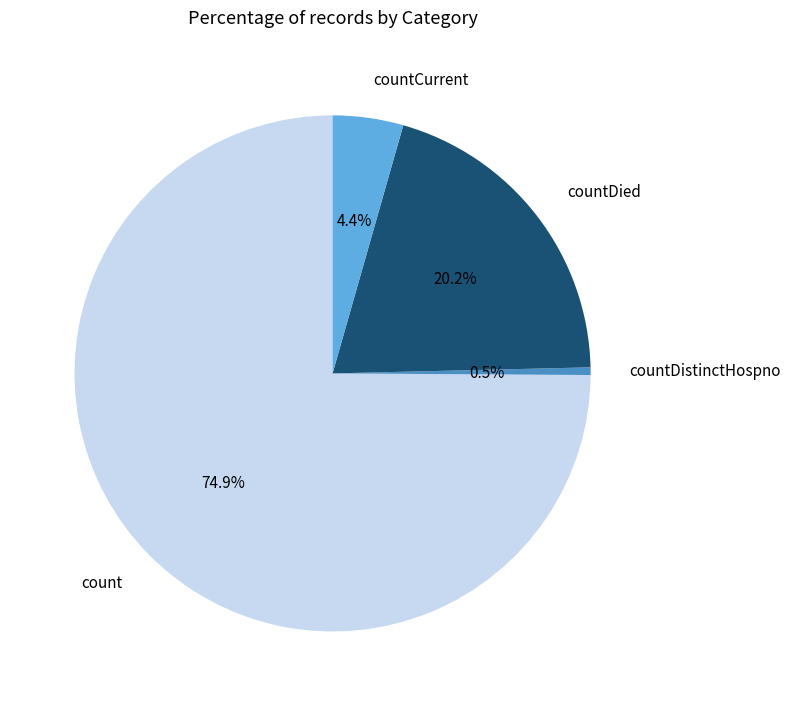

Does count account for over 50% of the chart?

Yes